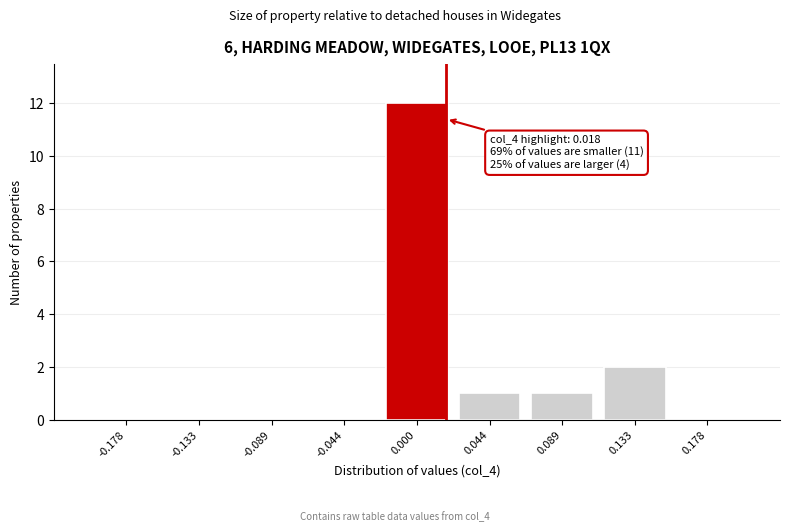

Over which range of the x-axis is the bar tallest?

-0.020 to 0.020